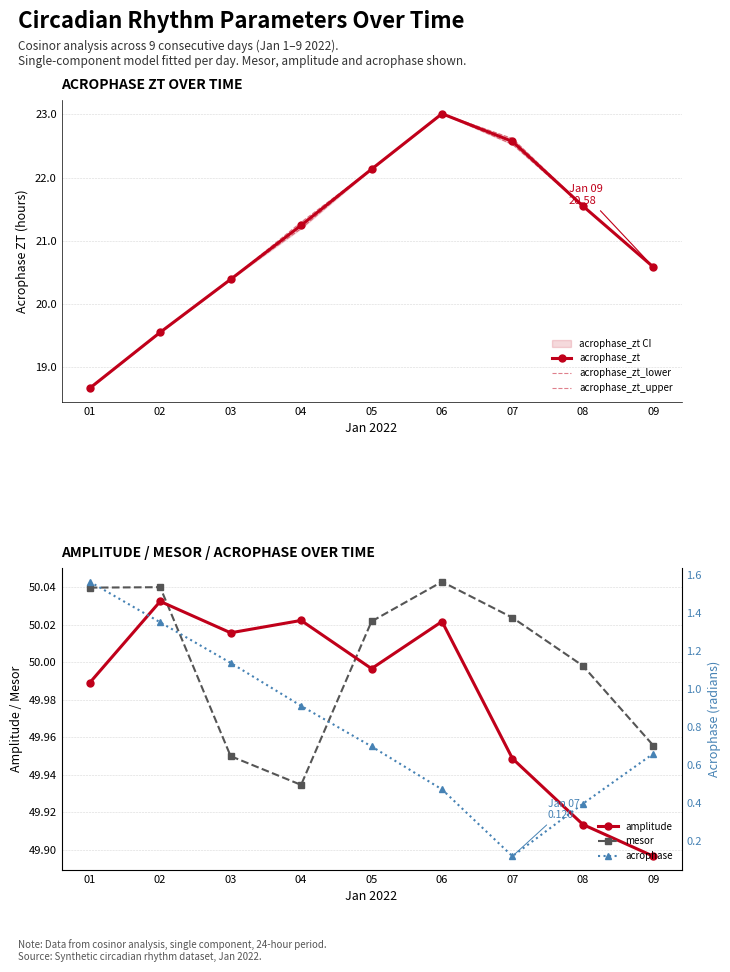

Rank the categories by mesor value from lowest to highest.

04, 03, 09, 08, 05, 07, 01, 02, 06